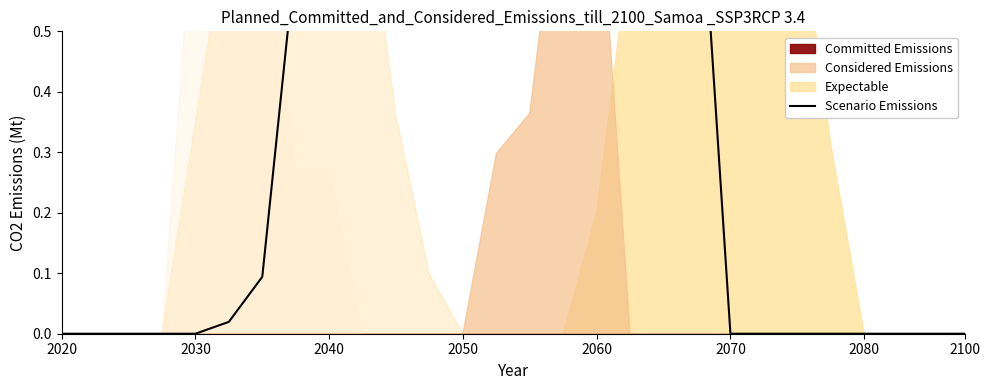

Does the chart have visible grid lines?

No